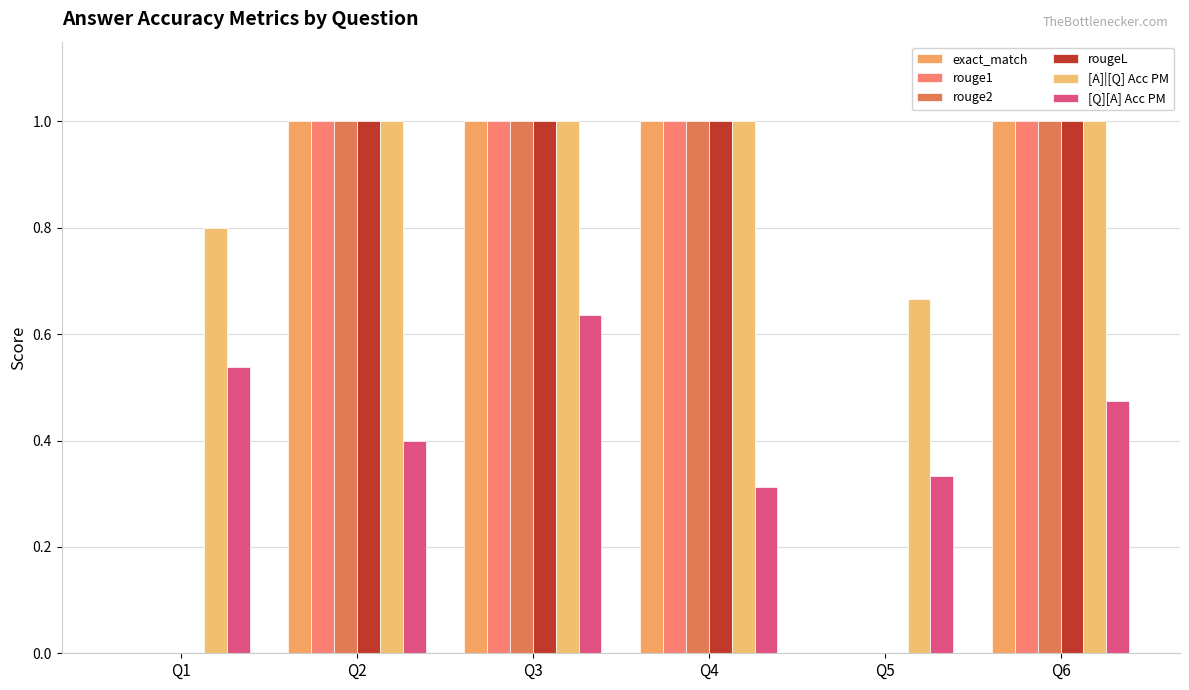

At which category is the sum across all series the highest?

Q3